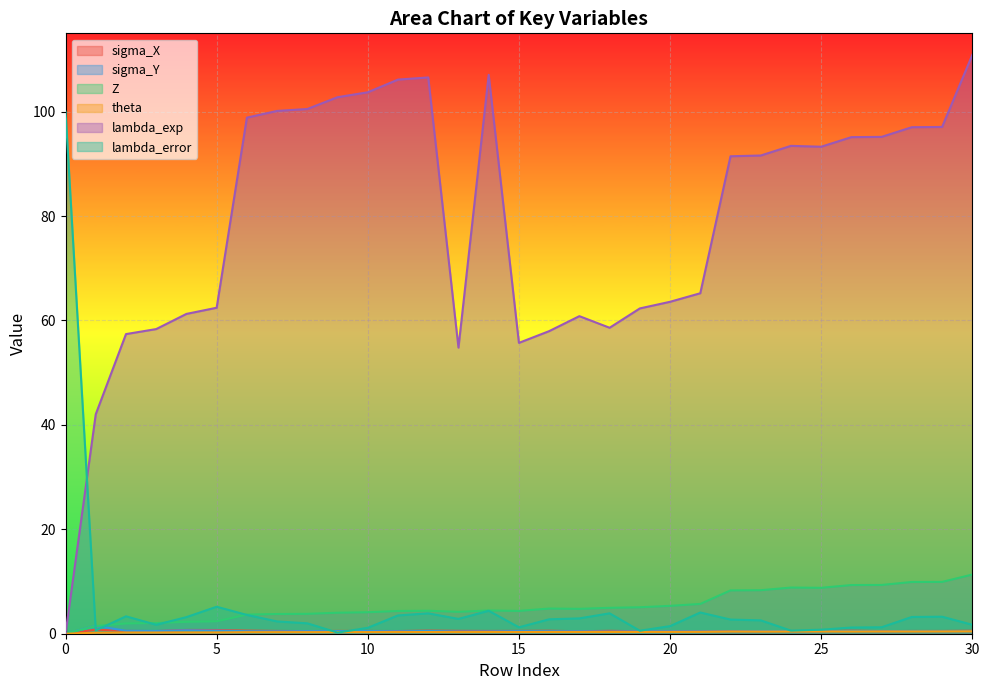

Which series has the largest range (max minus min)?

lambda_exp